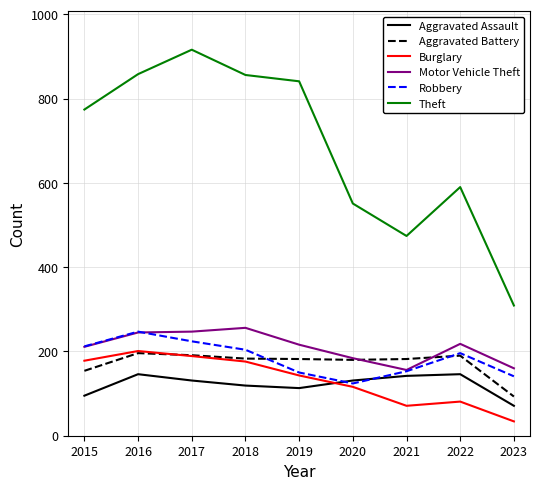

Does the chart have visible grid lines?

Yes